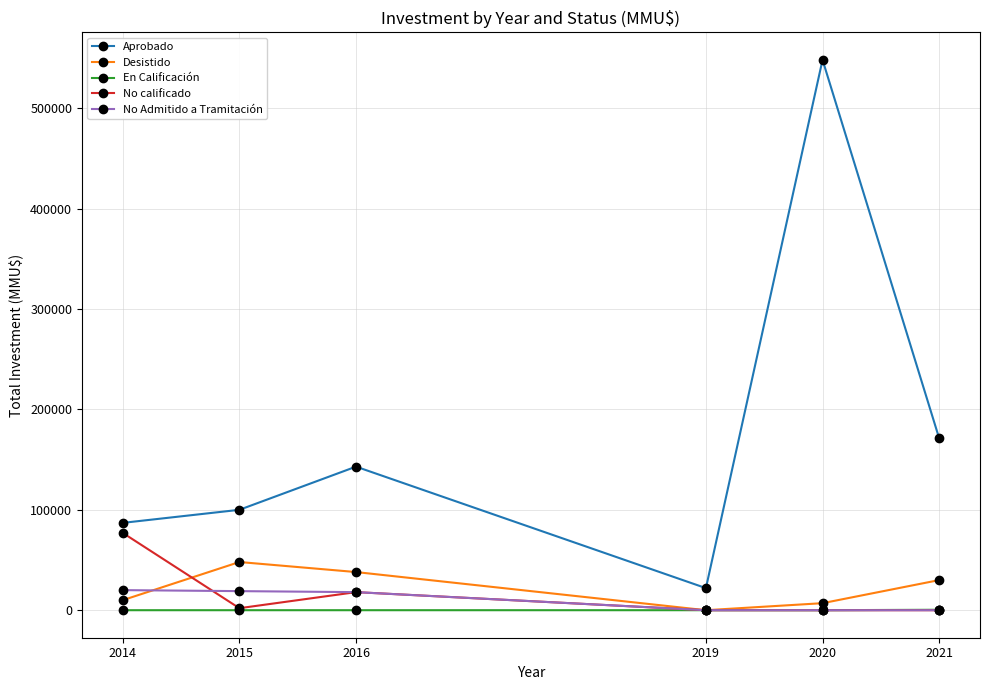

List the series in order of their peak value, lowest first.

En Calificación, No Admitido a Tramitación, Desistido, No calificado, Aprobado